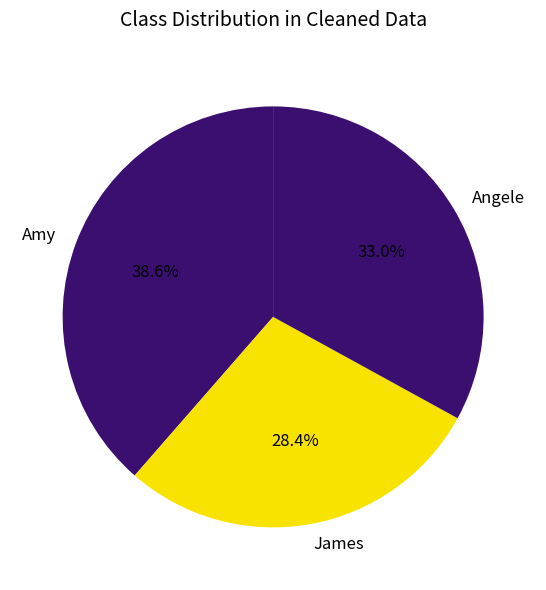

Is there any slice that represents more than half of the pie?

No